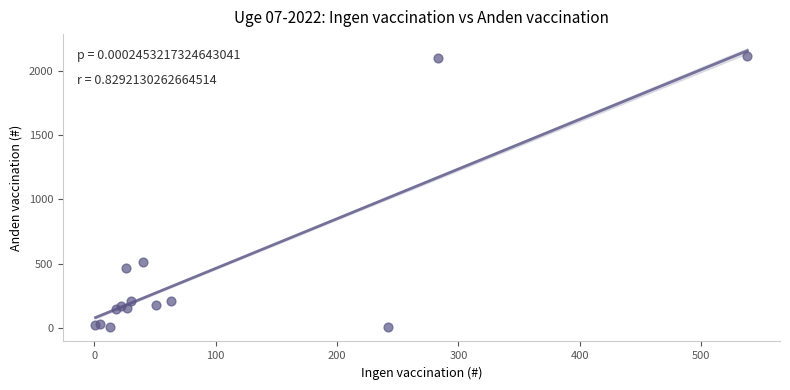

What Y value in the scatter plot is closest to 1057?

514